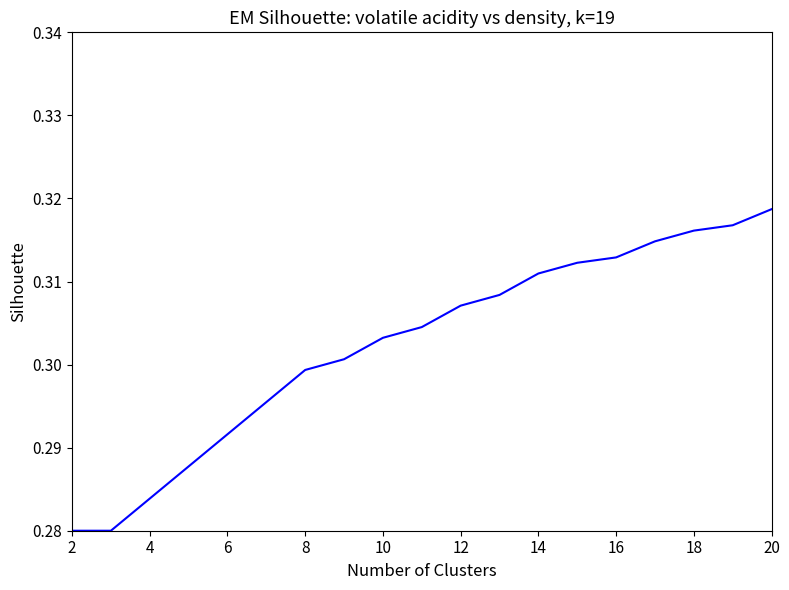

Does the chart display data point markers on the line(s)?

No